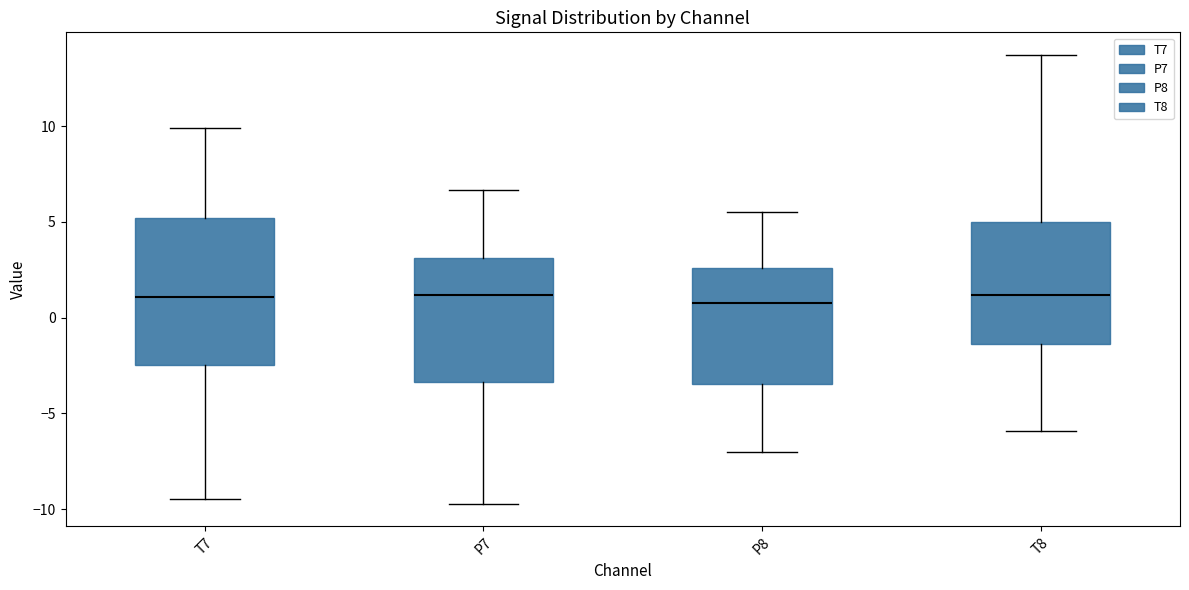

Reading left to right, transcribe this box plot: for each box, give where its median line is, the range the box spans, and where its two whiskers end, as read against the y-axis. The values are not printed on the chart, so give them approximately, as read against the axis.

T7: median 1.0, box -2.5 to 5.0, whiskers -9.5 to 10.0
P7: median 1.0, box -3.5 to 3.0, whiskers -9.5 to 6.5
P8: median 1.0, box -3.5 to 2.5, whiskers -7.0 to 5.5
T8: median 1.0, box -1.5 to 5.0, whiskers -6.0 to 13.5